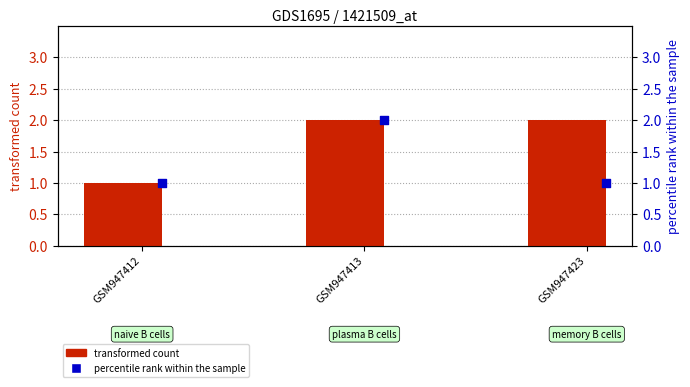

Is the value of transformed count at GSM947423 greater than the value of percentile rank within the sample at GSM947413?

No